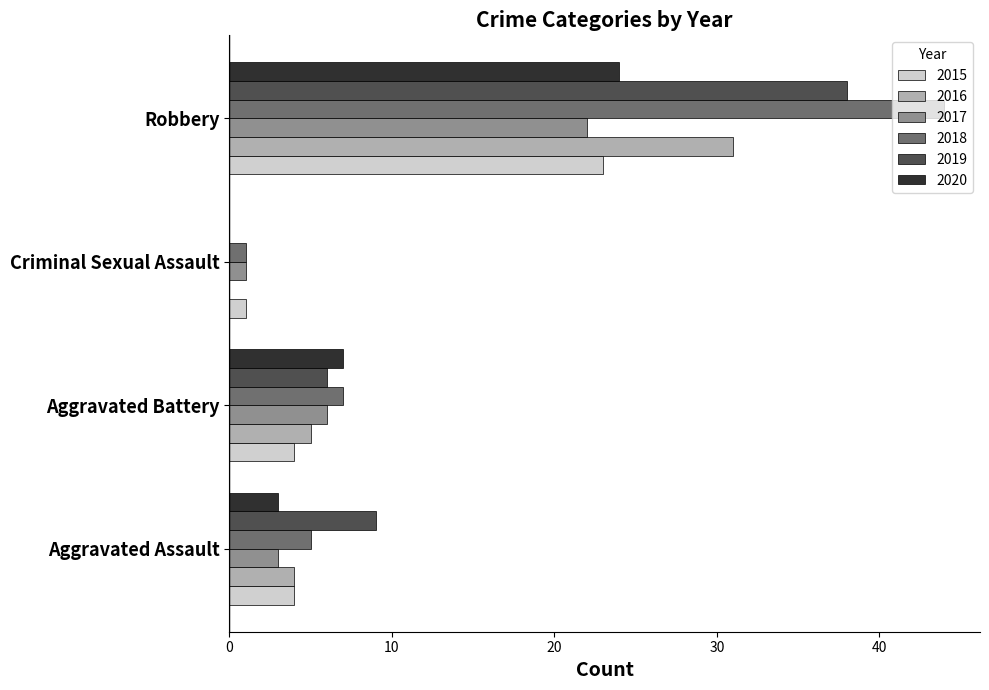

How many distinct data groups are displayed?

6